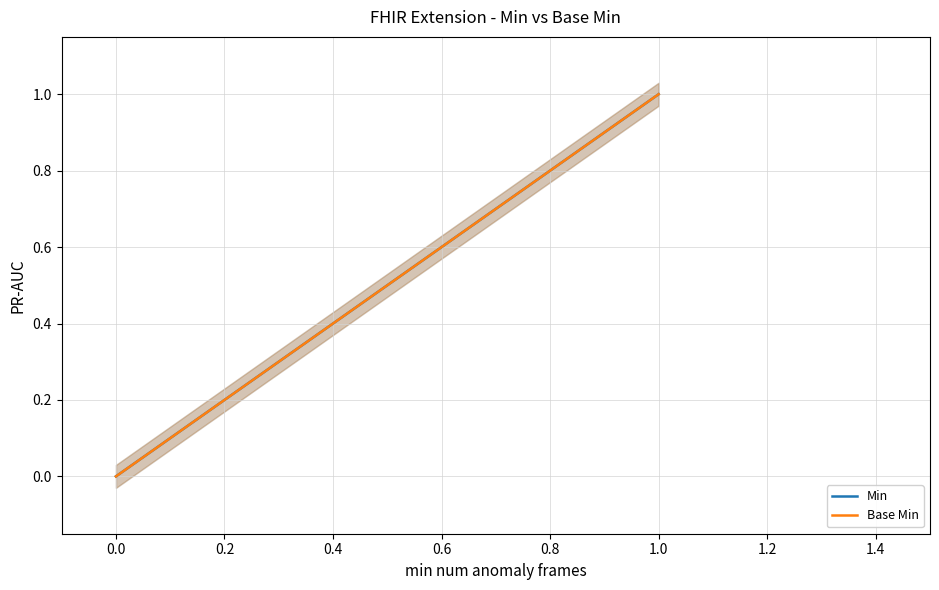

Which series has the largest total across all categories?

Min